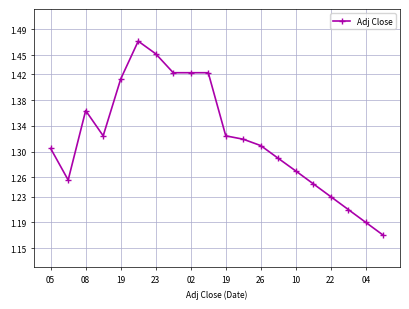

True or false: the data has more than 1 interior local peaks.

True